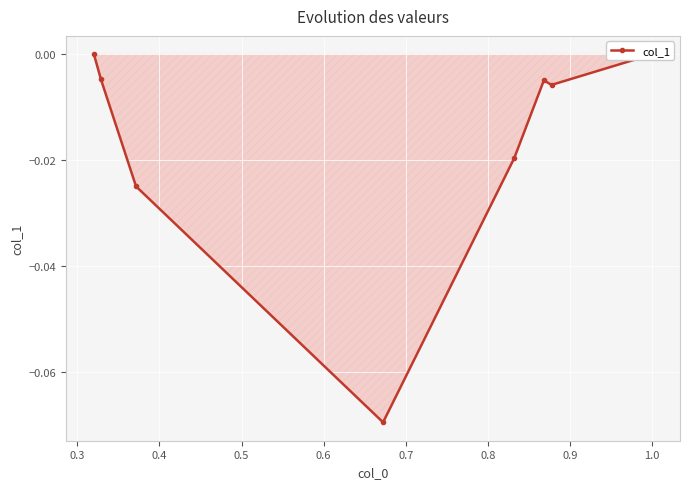

How many points are higher than both their immediate neighbors (excluding endpoints)?

1